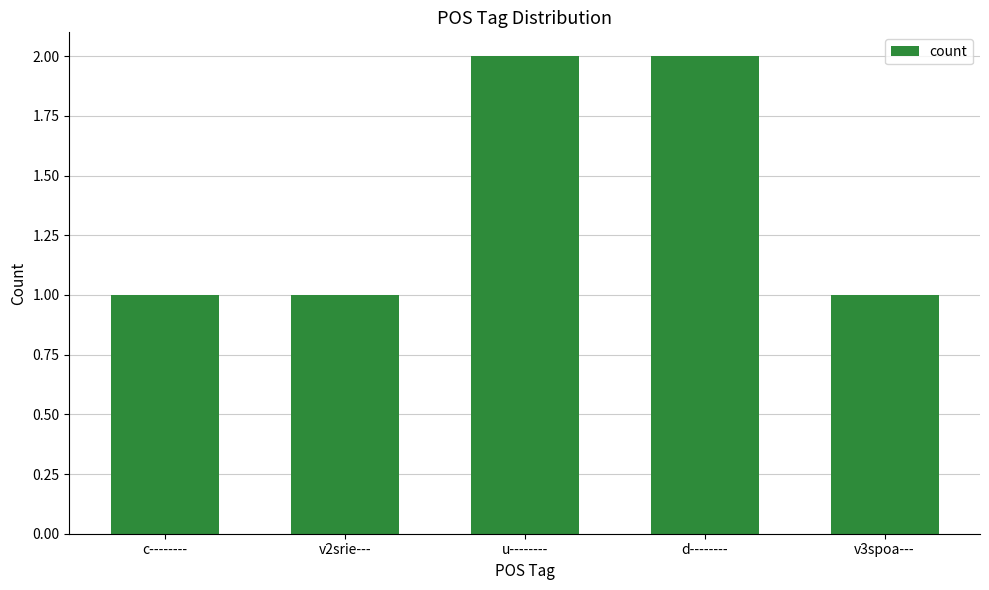

The chart shows a value of 1 at c--------. True or false?

True